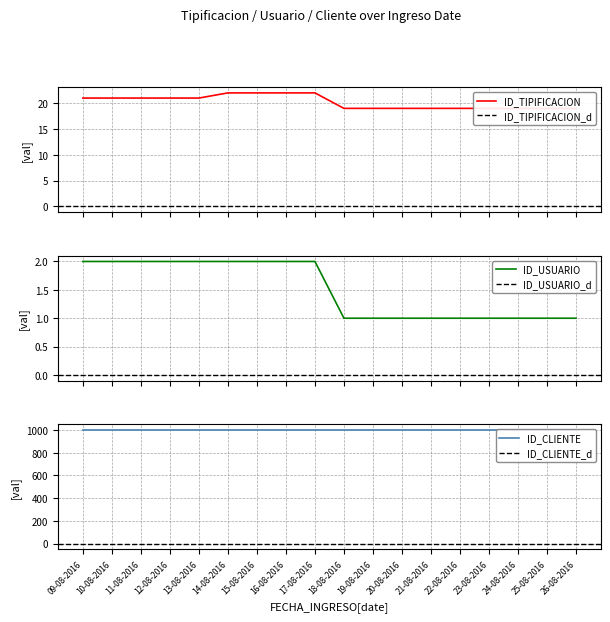

What is the label of the 10th point from the left?

18-08-2016